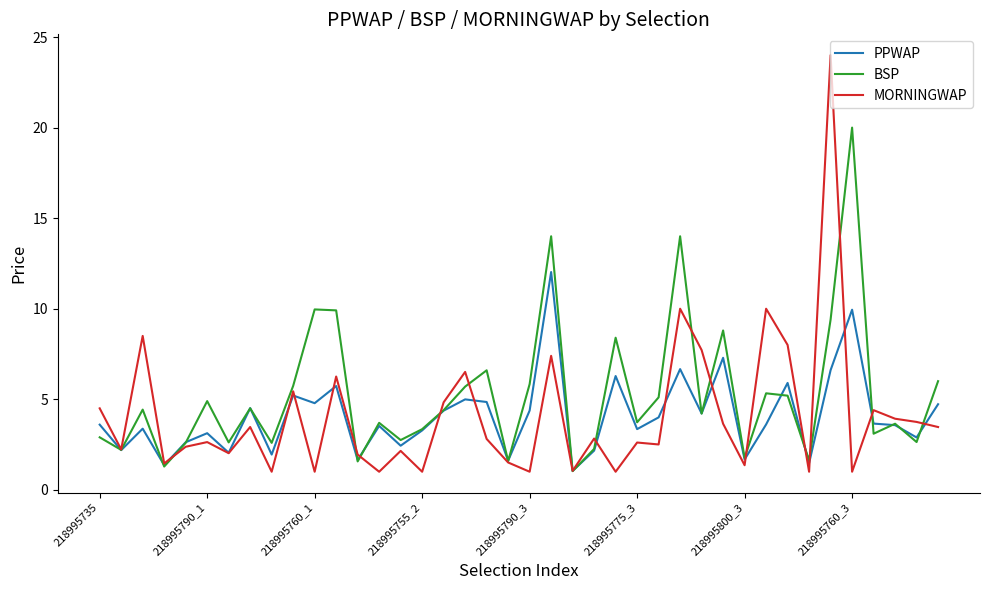

What is the sum of all PPWAP values?

162.8